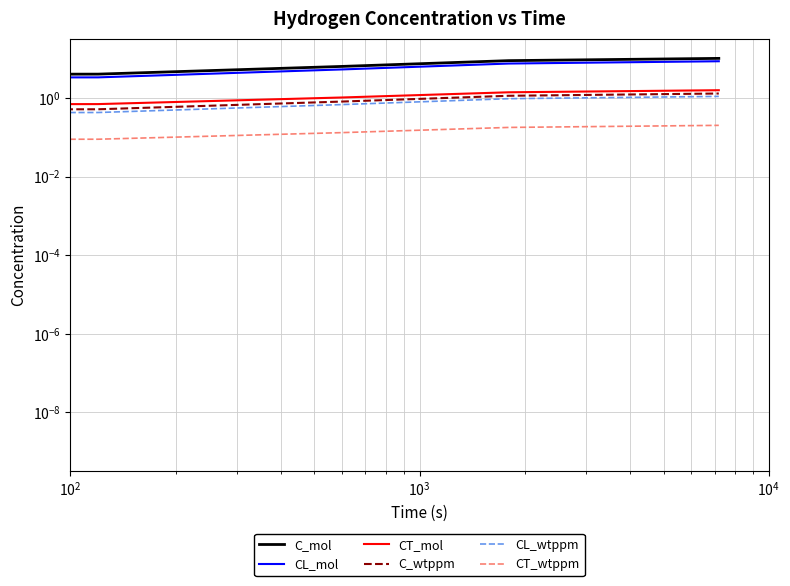

True or false: CT_mol and CT_wtppm intersect in this chart.

False